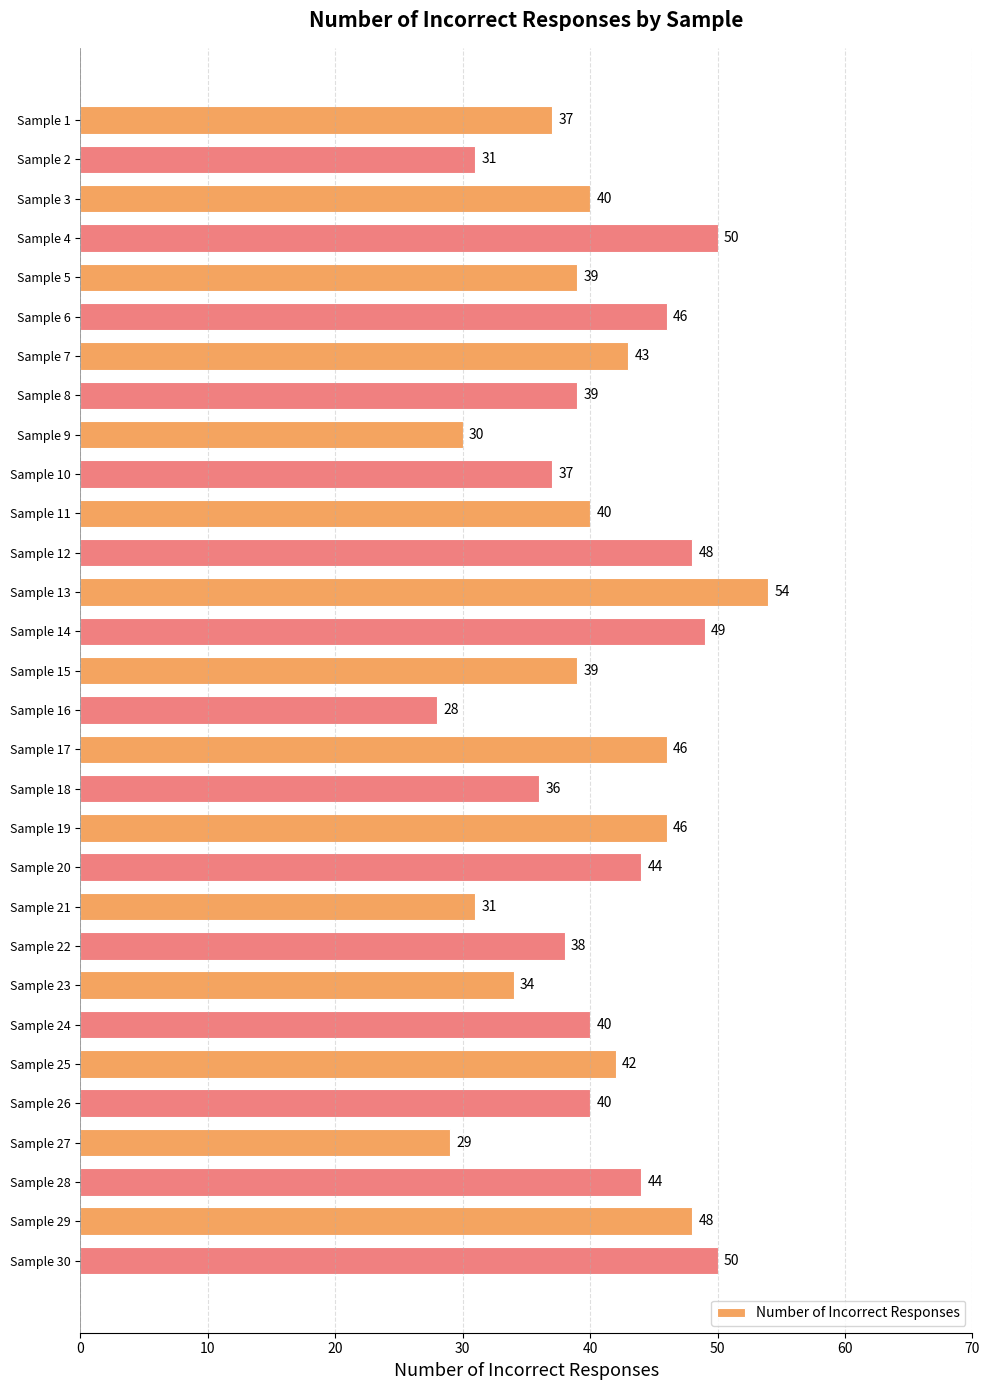

At which category does the chart reach its peak across all series?

Sample 13